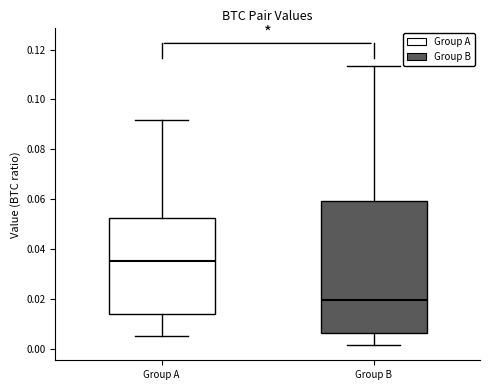

Which box's median line is the lowest?

Group B